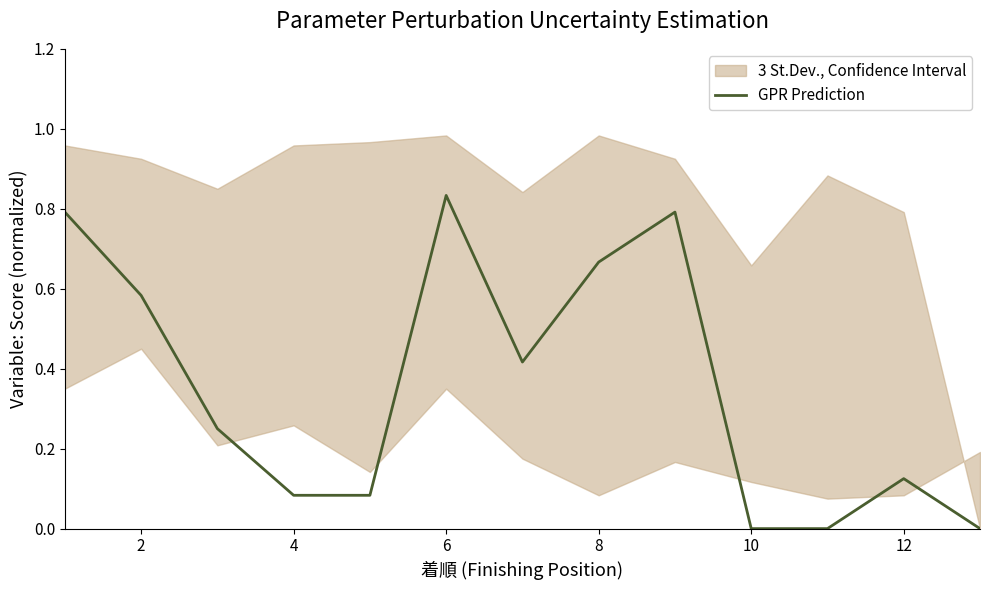

True or false: GPR Prediction has a value of 0.2 at 12.

False